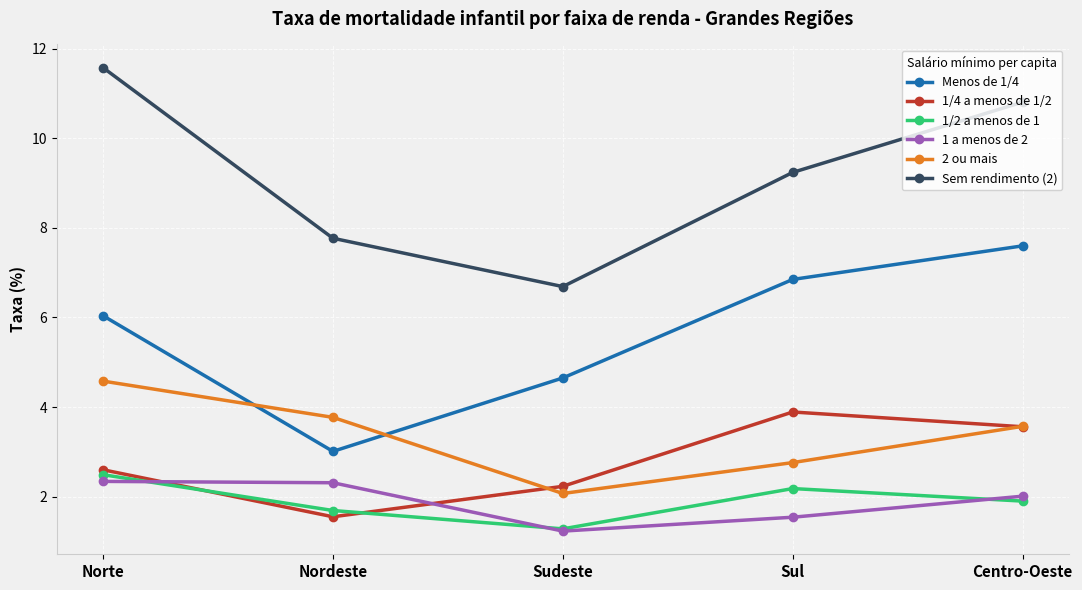

What is the maximum value shown in the chart?

11.6